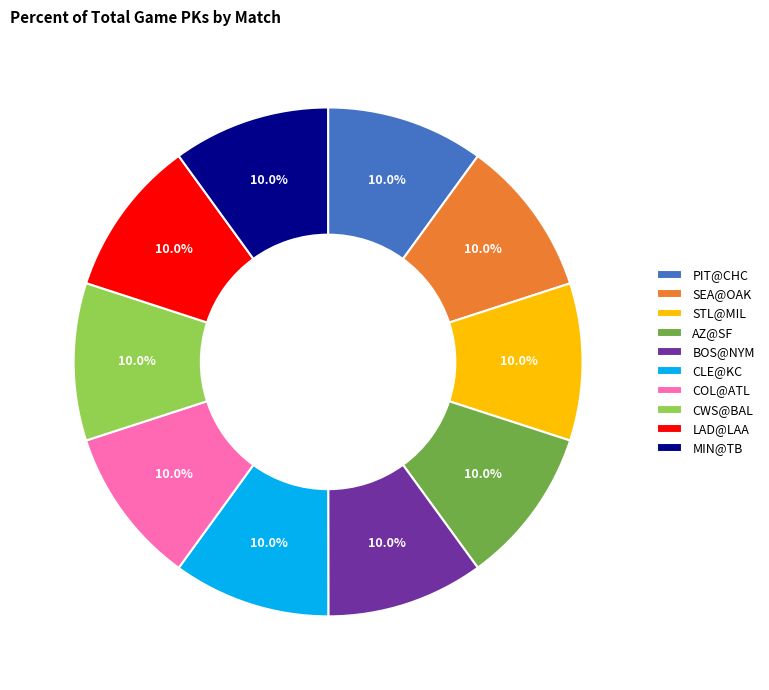

True or false: STL@MIL accounts for 23% of the total.

False